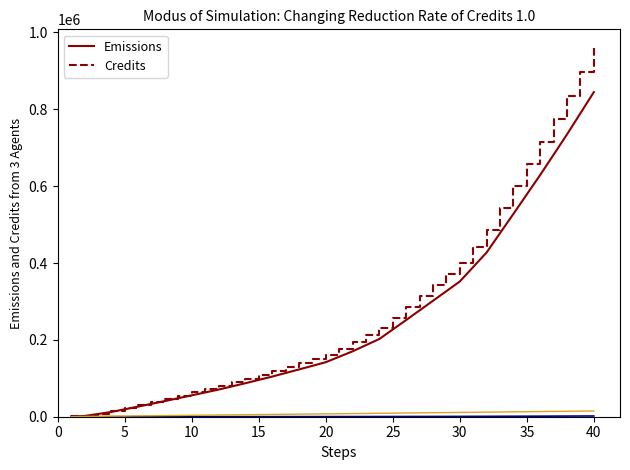

What is the greatest value displayed?

960152.0